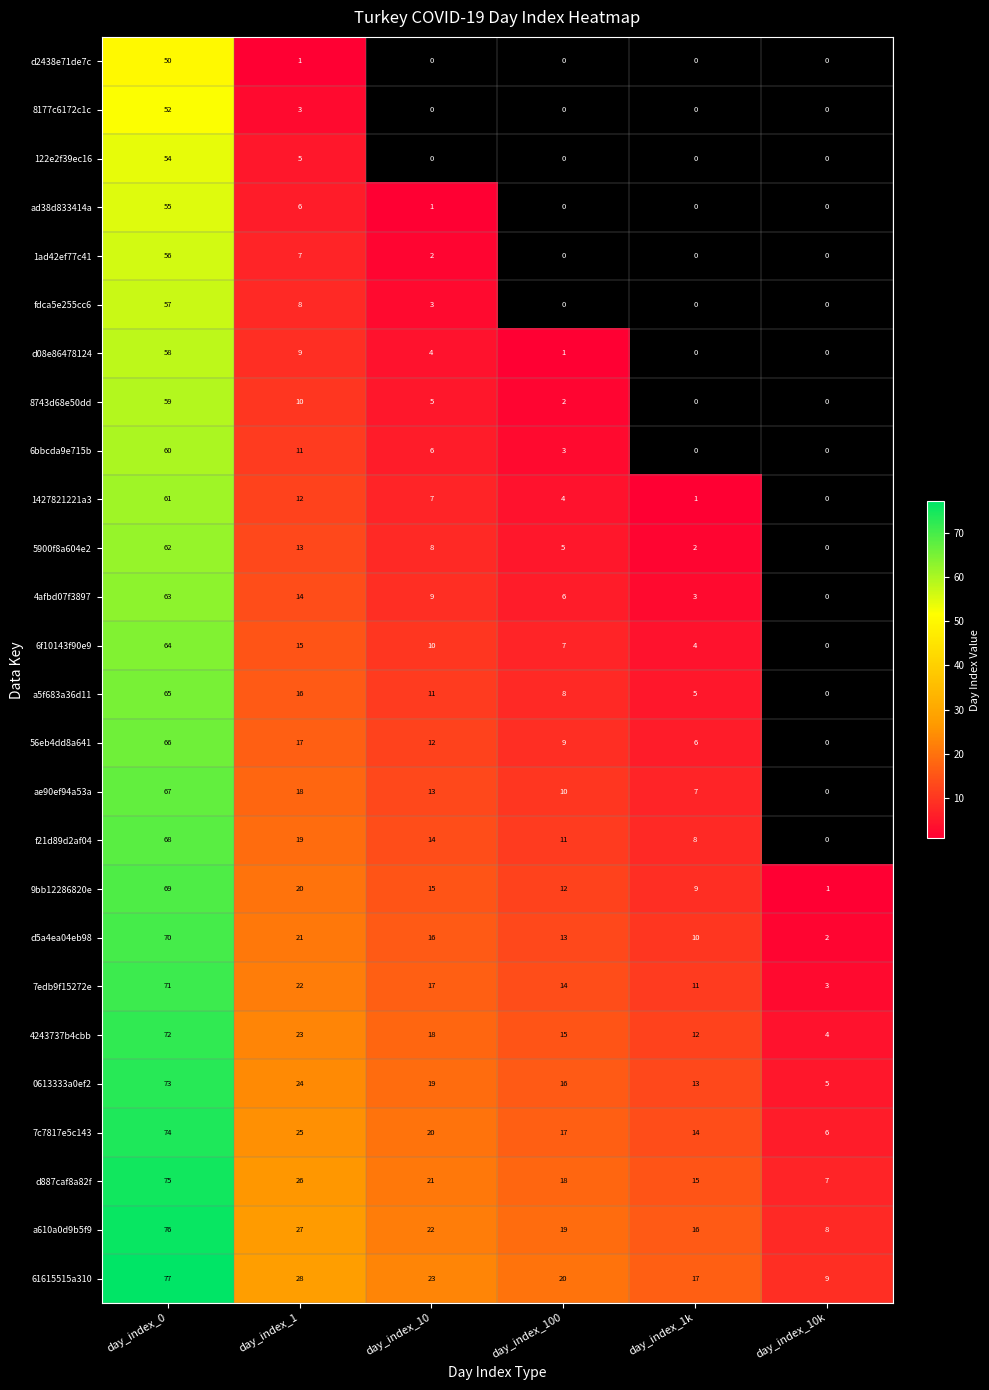

True or false: 8743d68e50dd has a value of 59 at day_index_0.

True